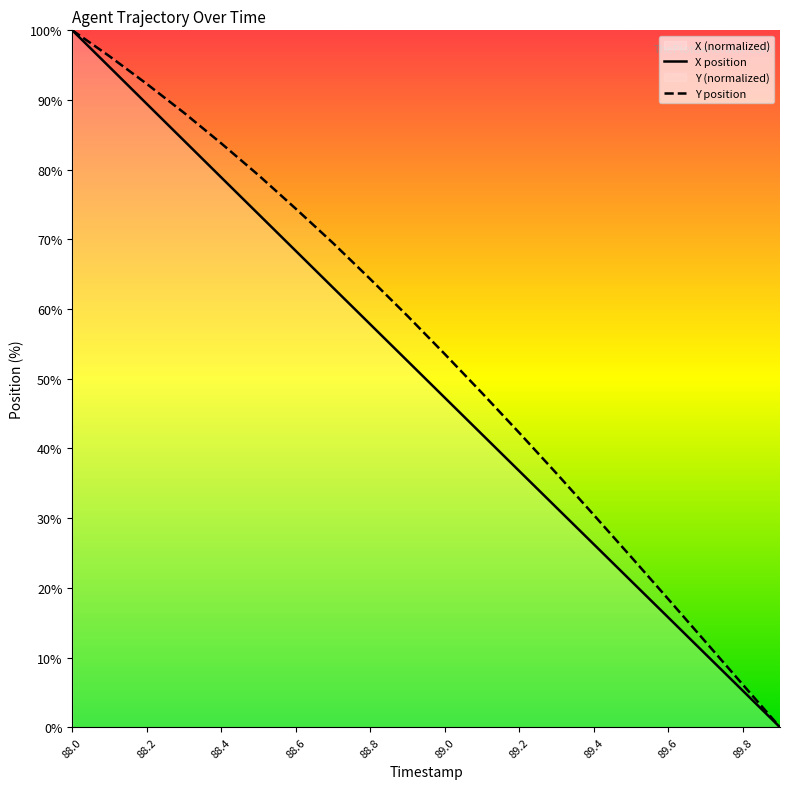

What is the maximum value for X position?

100.0